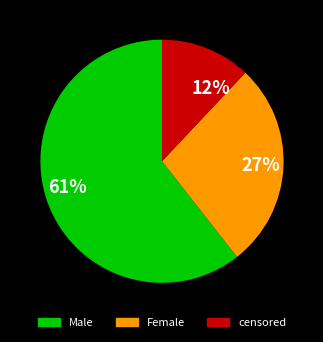

To the nearest percent, what is the difference between the largest and smallest slice percentages?

49%